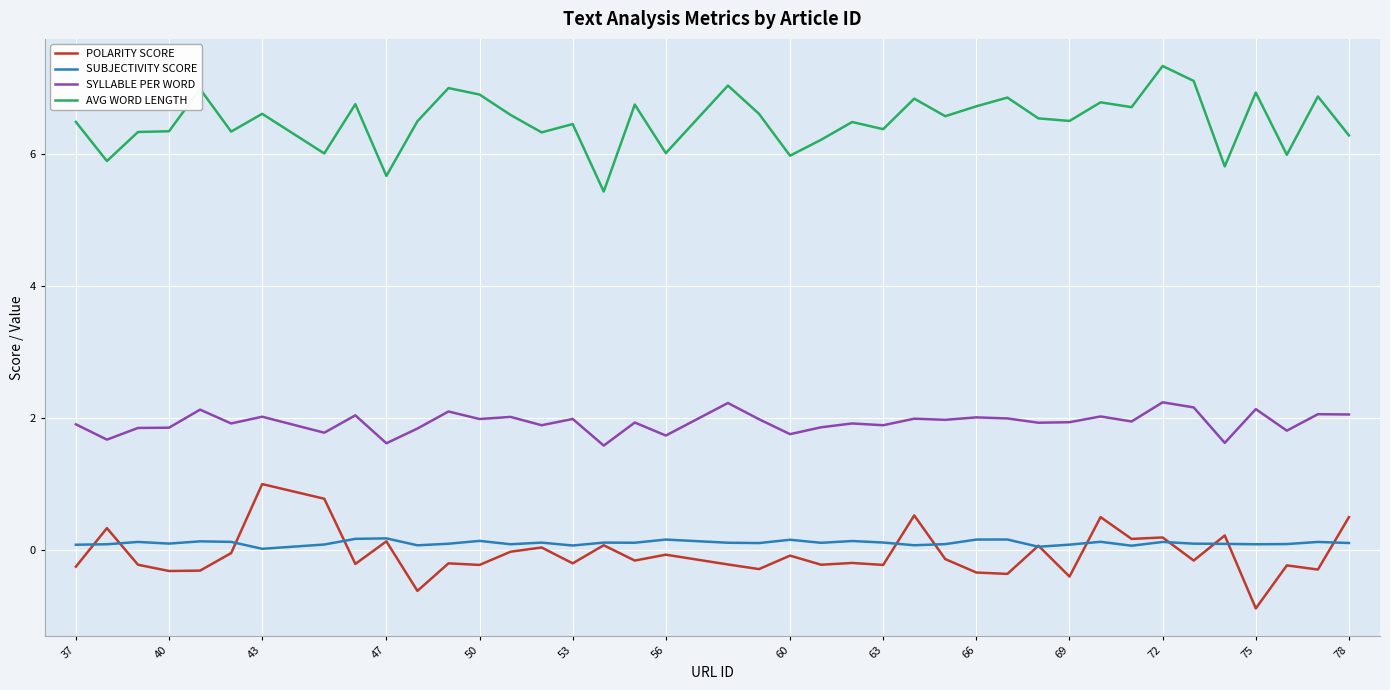

True or false: AVG WORD LENGTH and POLARITY SCORE cross at least once.

False